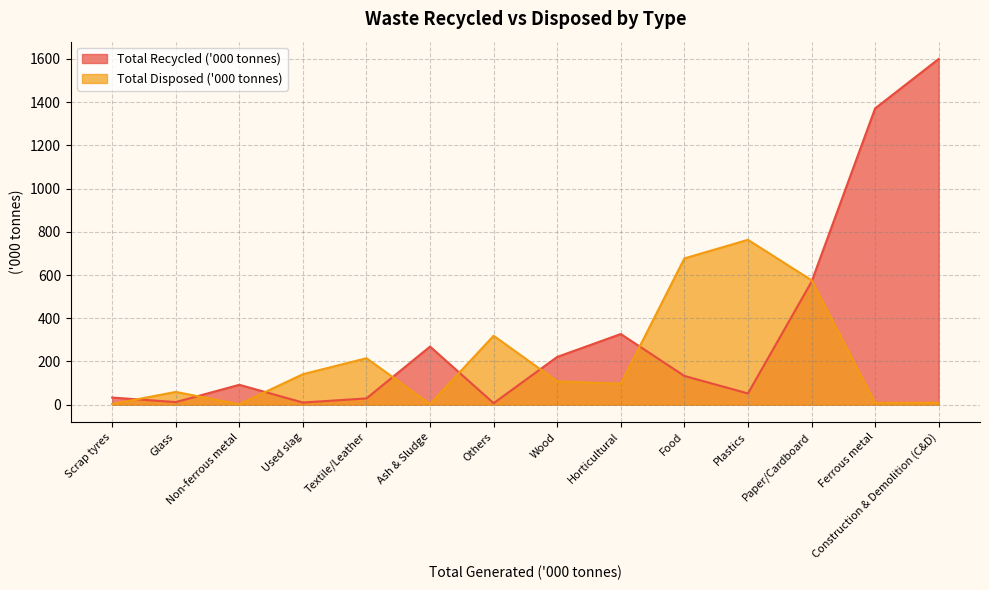

Which series has the largest total across all categories?

Total Recycled ('000 tonnes)